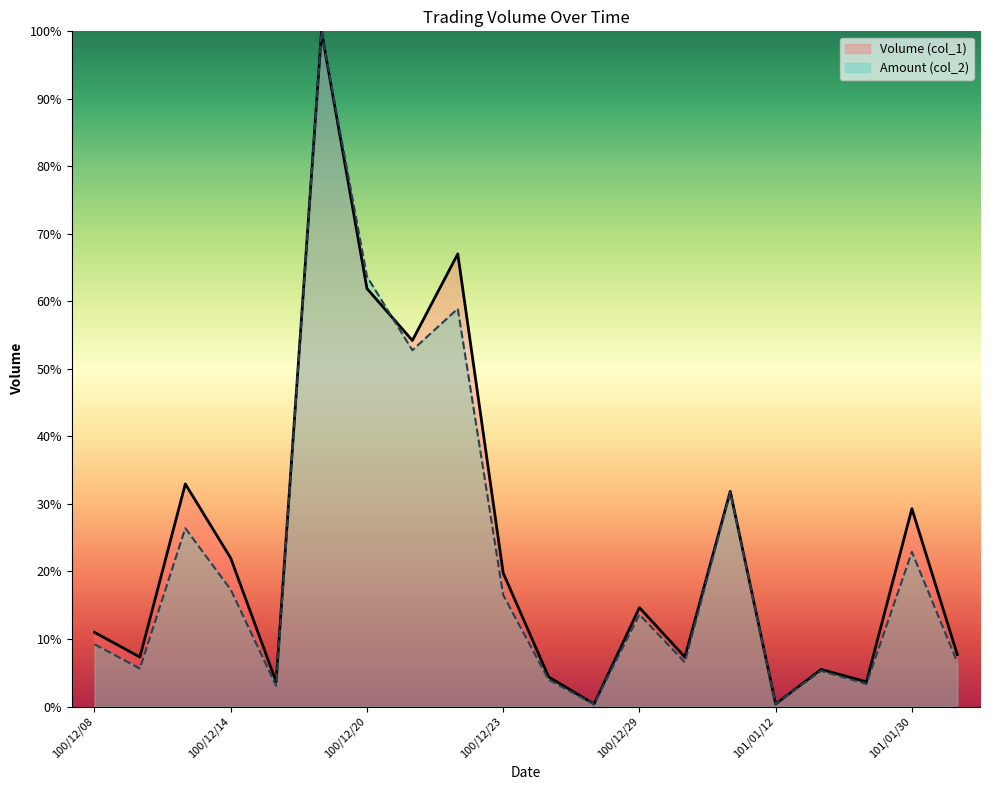

Is the value of Amount (col_2) at 100/12/08 greater than the value of Volume (col_1) at 101/01/30?

No